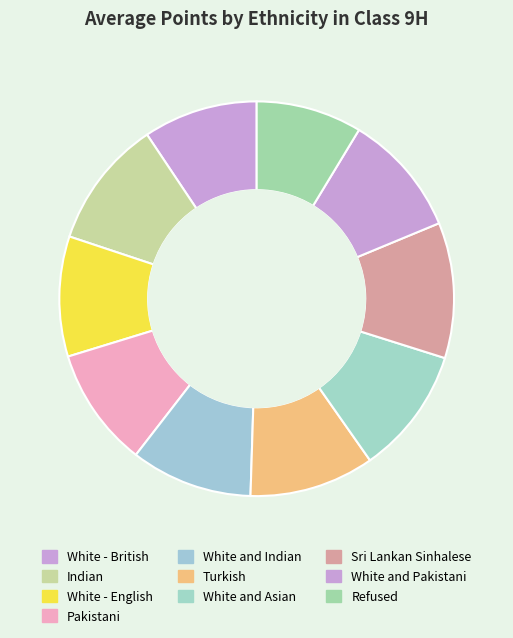

What percentage is the White - British slice, to the nearest percent?

9%